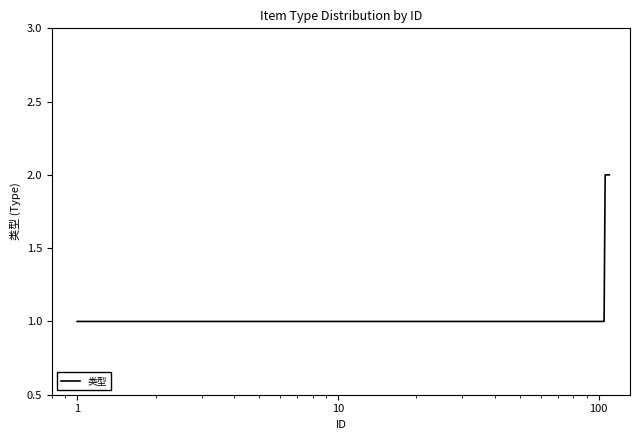

Does the chart display data point markers on the line(s)?

No